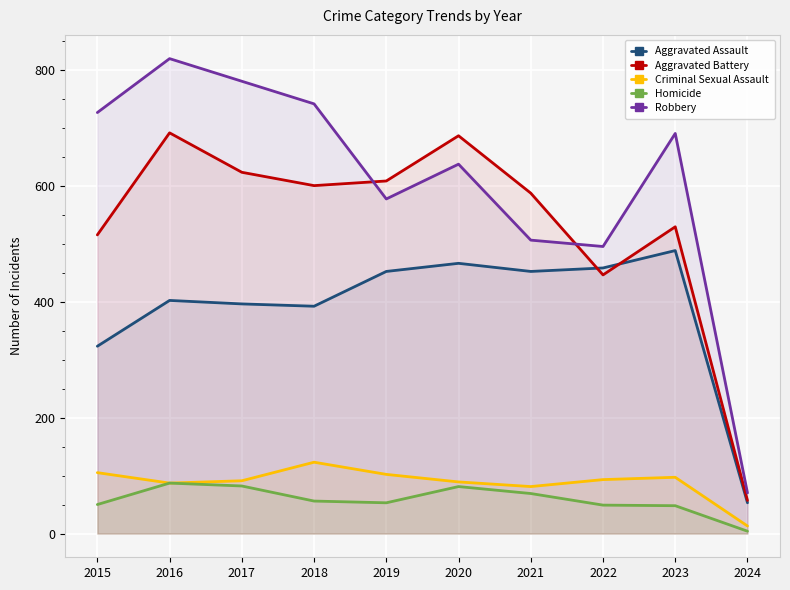

Is it true that Homicide equals 112 at 2021?

False